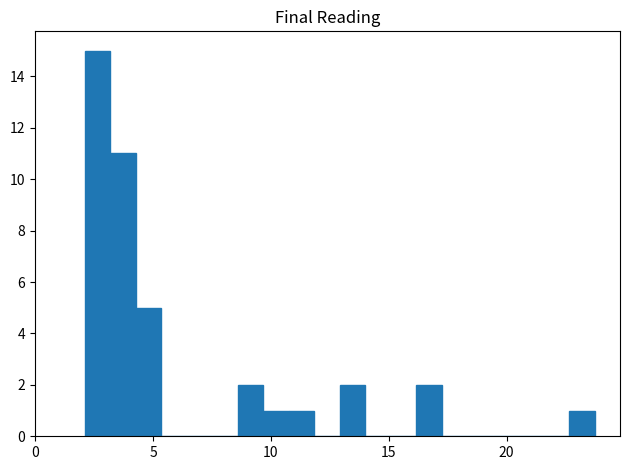

Read against the x-axis, roughly where is the centre of the tallest bar?

2.5